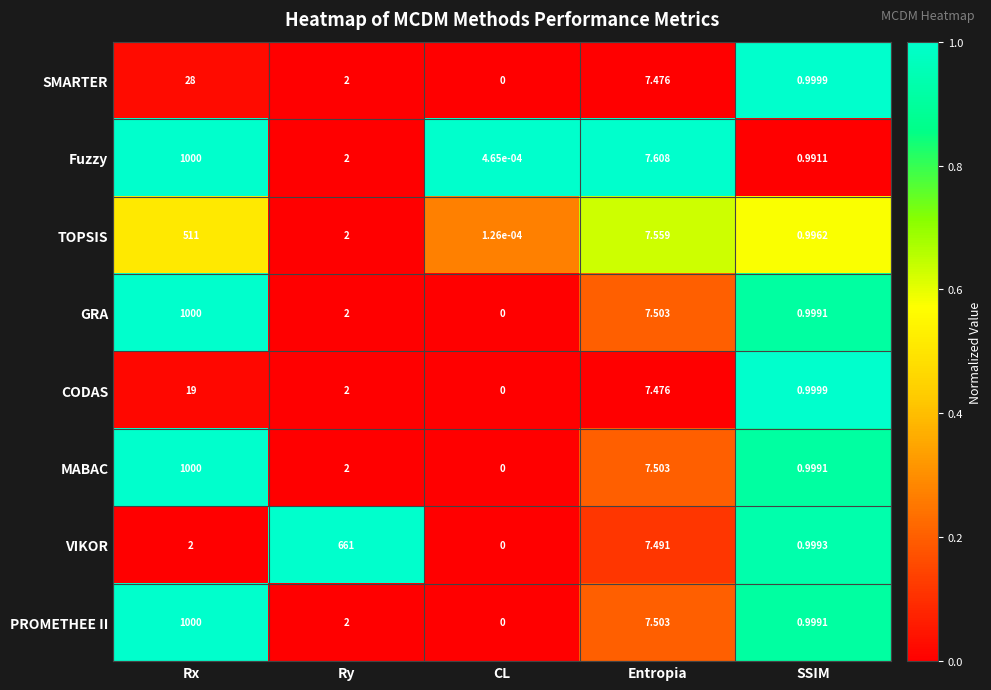

Rank the categories by CODAS value from lowest to highest.

CL, SSIM, Ry, Entropia, Rx